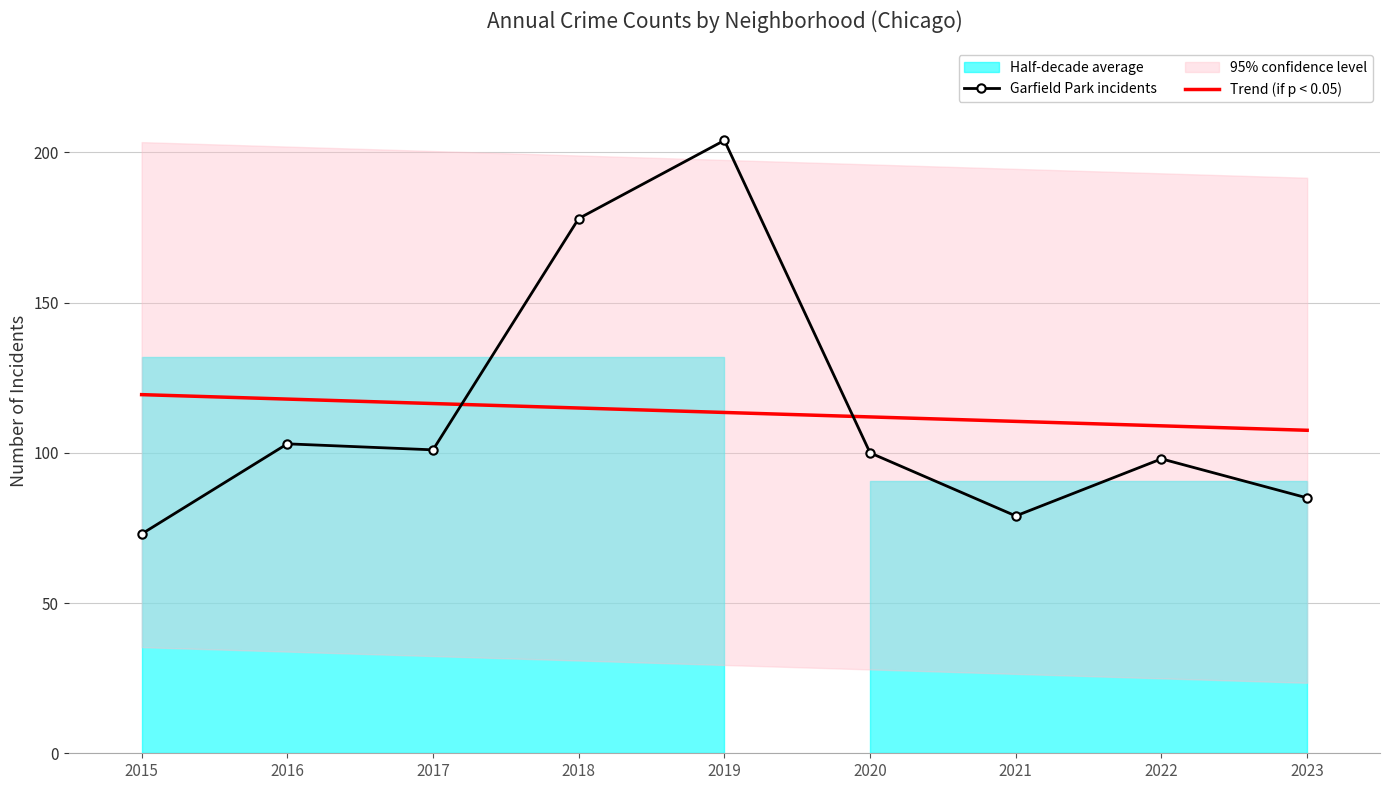

How many data points in Trend (if p < 0.05) are above 113?

5